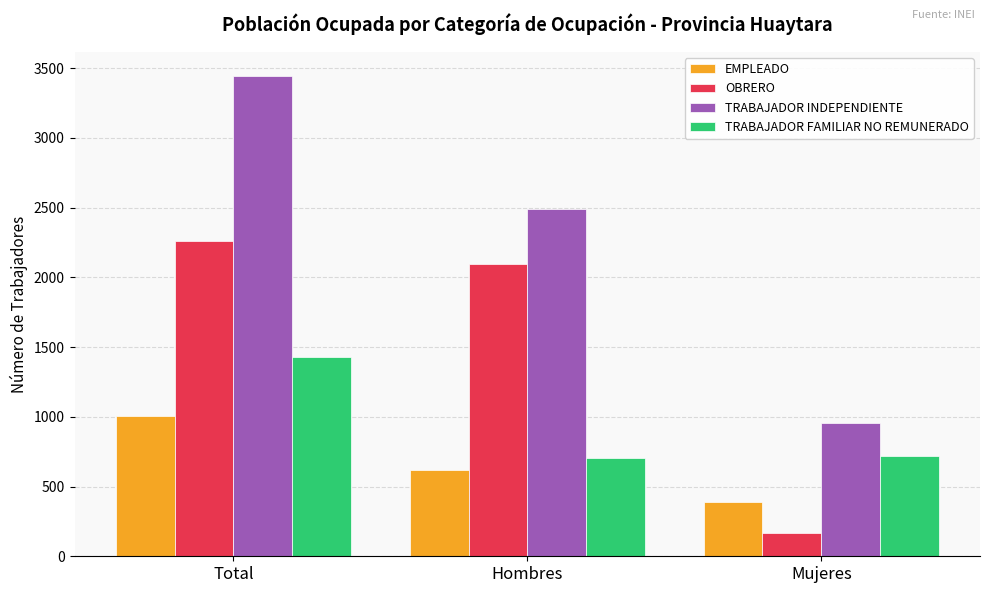

Which series has the widest spread of values?

TRABAJADOR INDEPENDIENTE